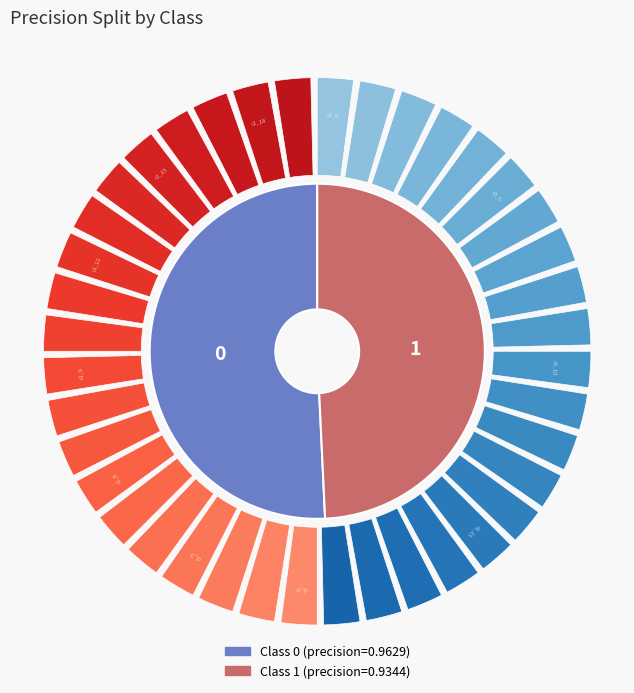

To the nearest percent, what percentage of the pie is 1?

49%